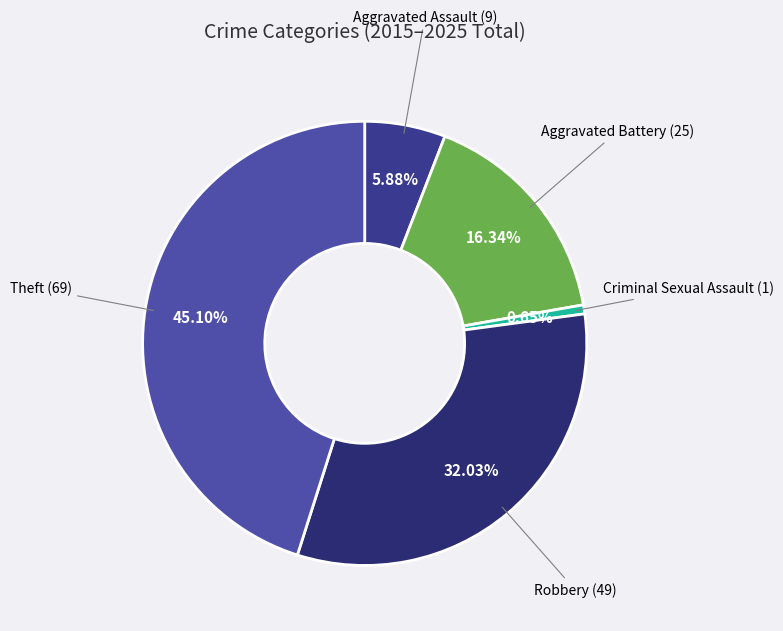

Count the number of slices in the pie.

5